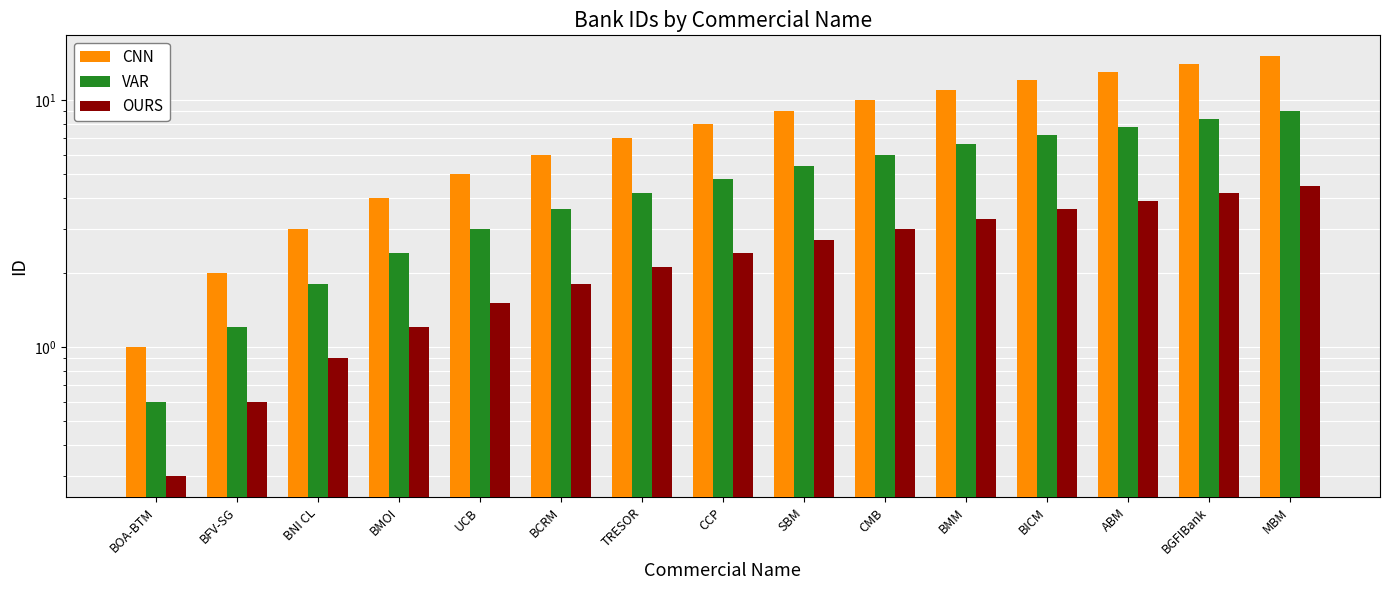

At how many categories does at least one series exceed 4?

11